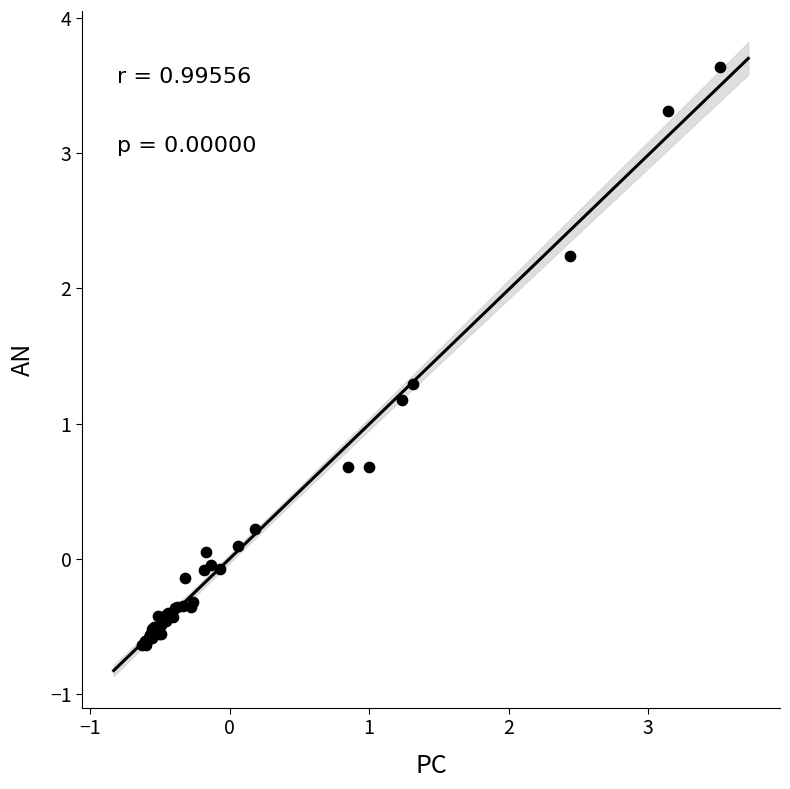

What Y value in the scatter plot is closest to 1?

1.2